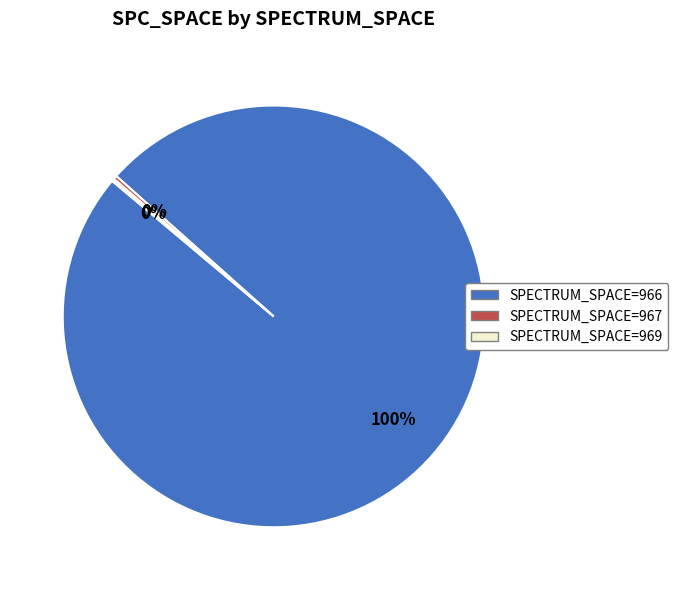

What is the largest slice in the pie chart?

SPECTRUM_SPACE=966